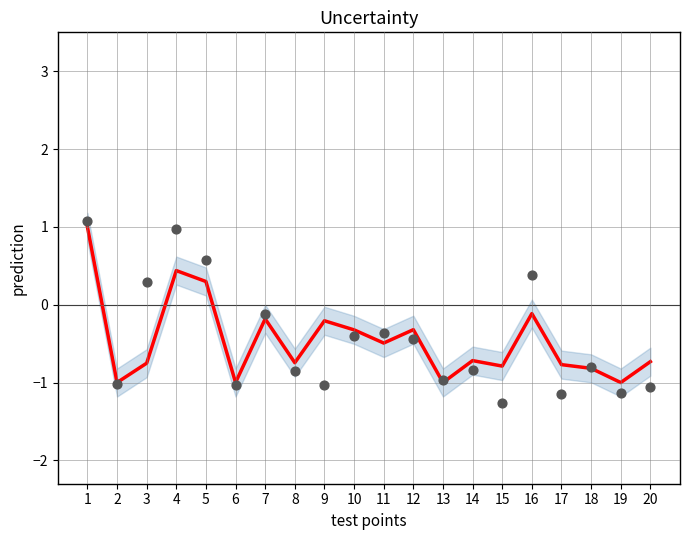

Which series has the largest total across all categories?

observations